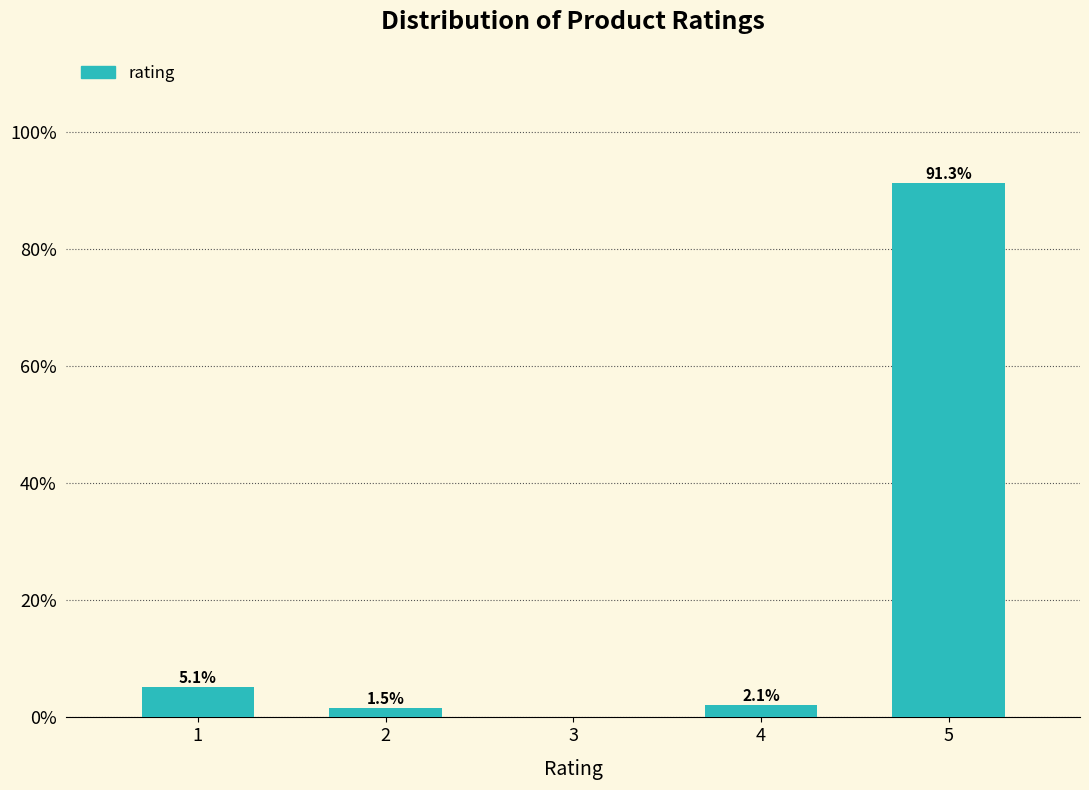

Reading right to left, transcribe all the data shown in this chart.

5=91.3	4=2.1	3=0.0	2=1.5	1=5.1